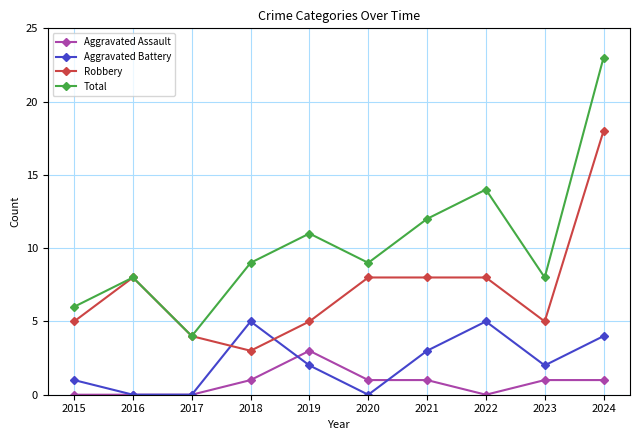

In Robbery, how many points are lower than both neighbors (excluding endpoints)?

2